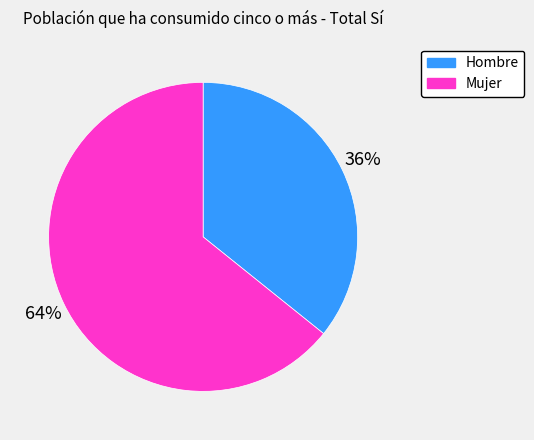

Which category has the smallest portion of the pie?

Hombre